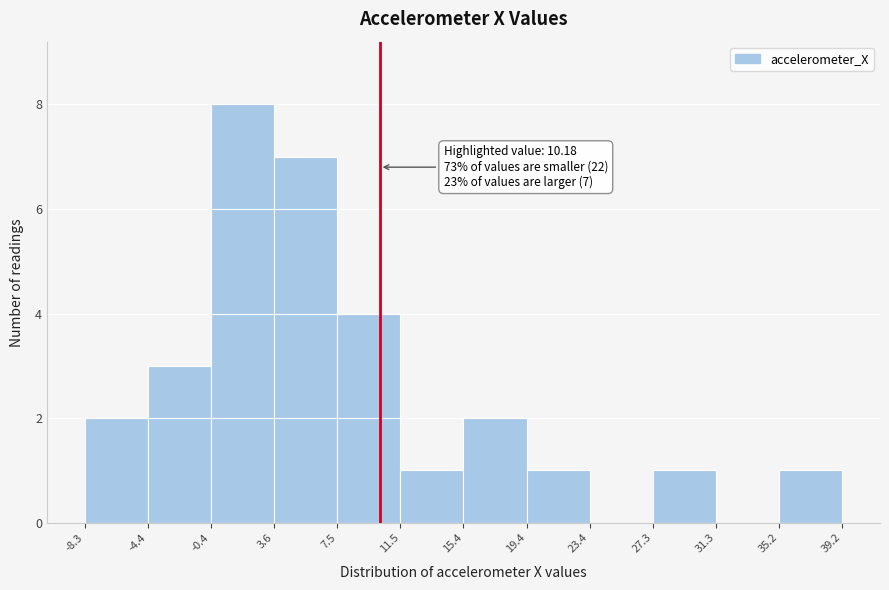

Which range on the x-axis has the tallest bar?

-0.4 to 3.6